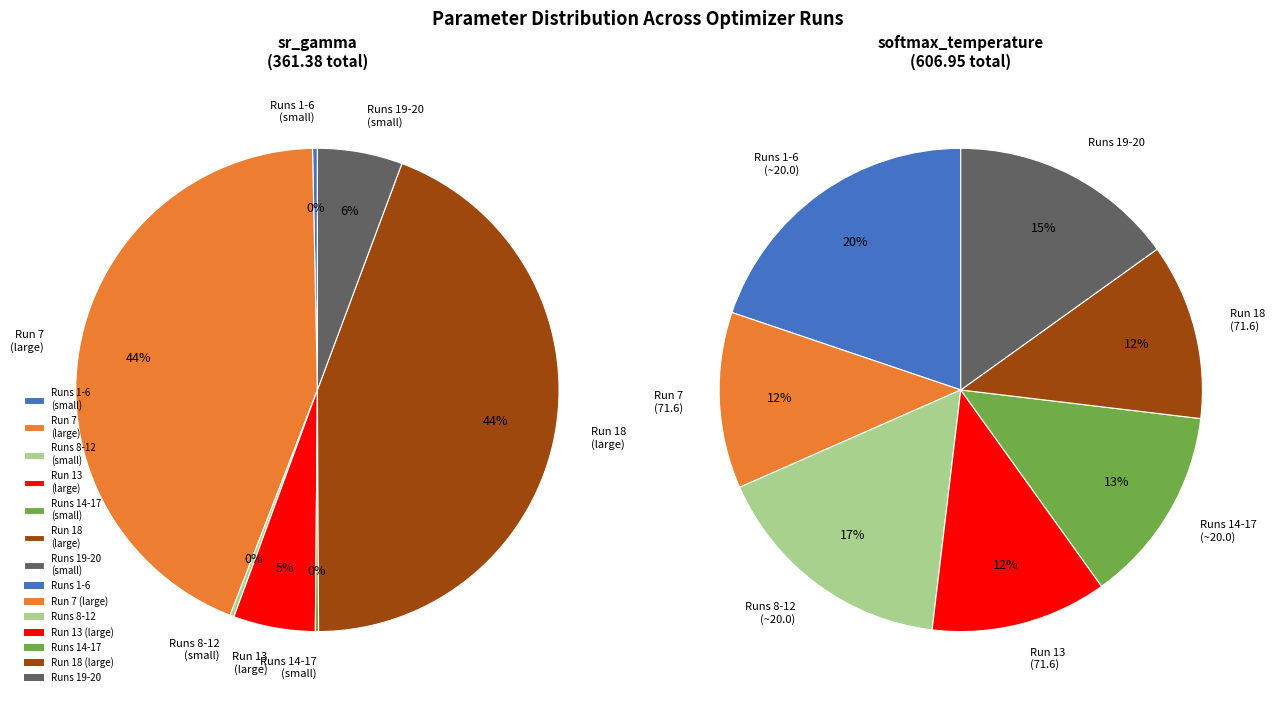

Is it true that 4 is 1% of the pie?

False